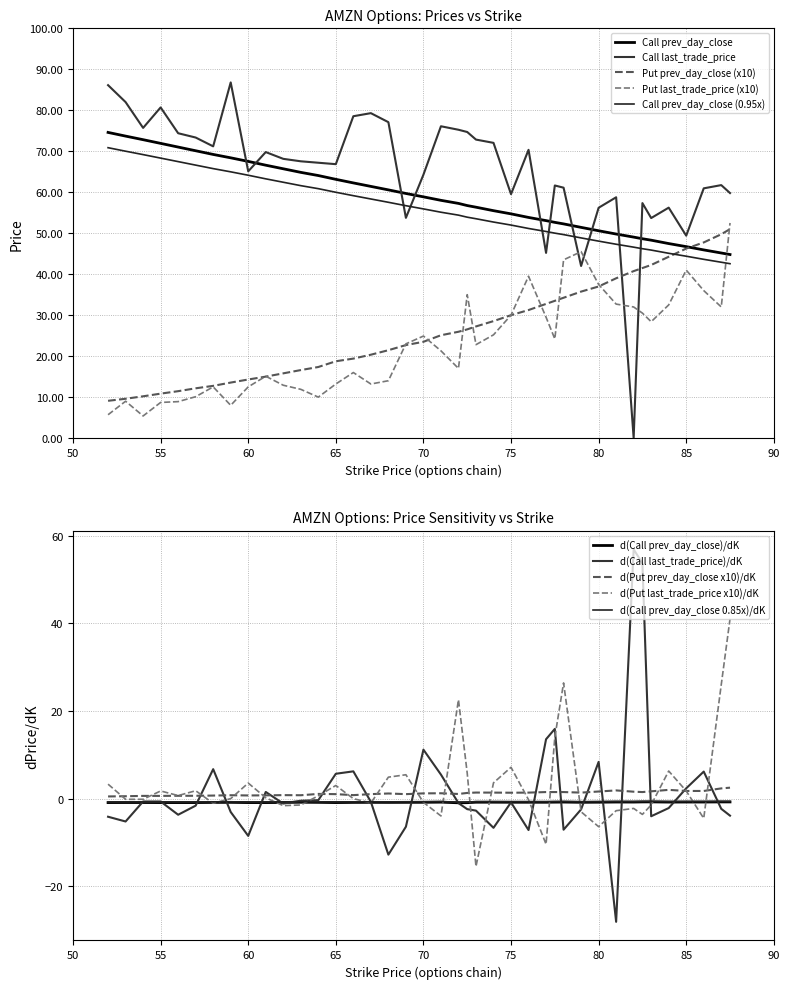

How many times do Strike and Put last_trade_price cross each other?

1